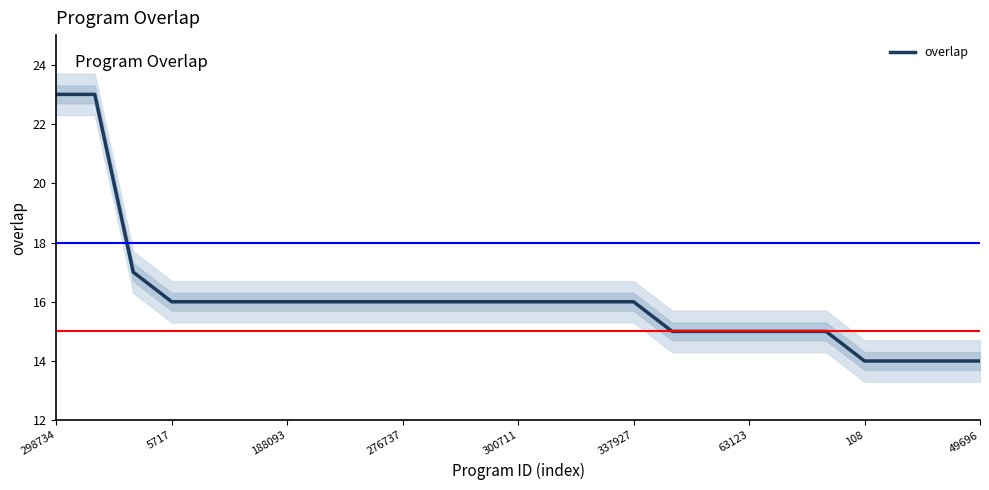

Between 20 and 24, which is larger?

20